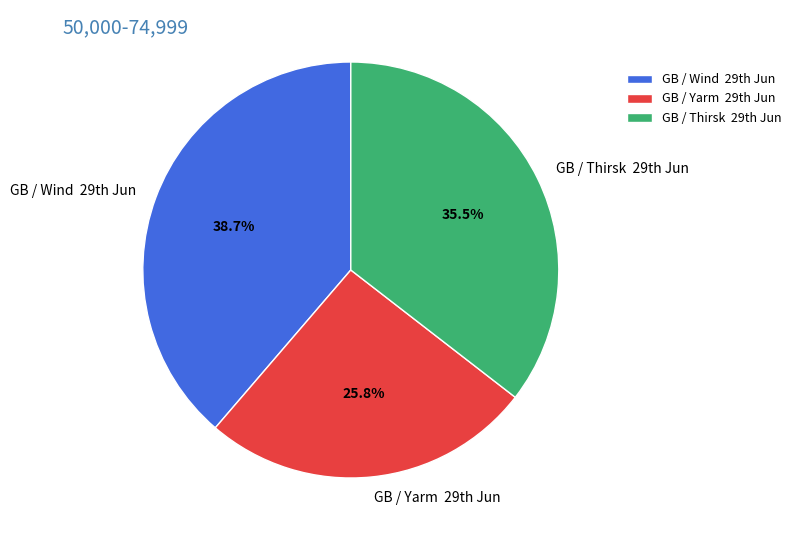

Count the number of slices in the pie.

3